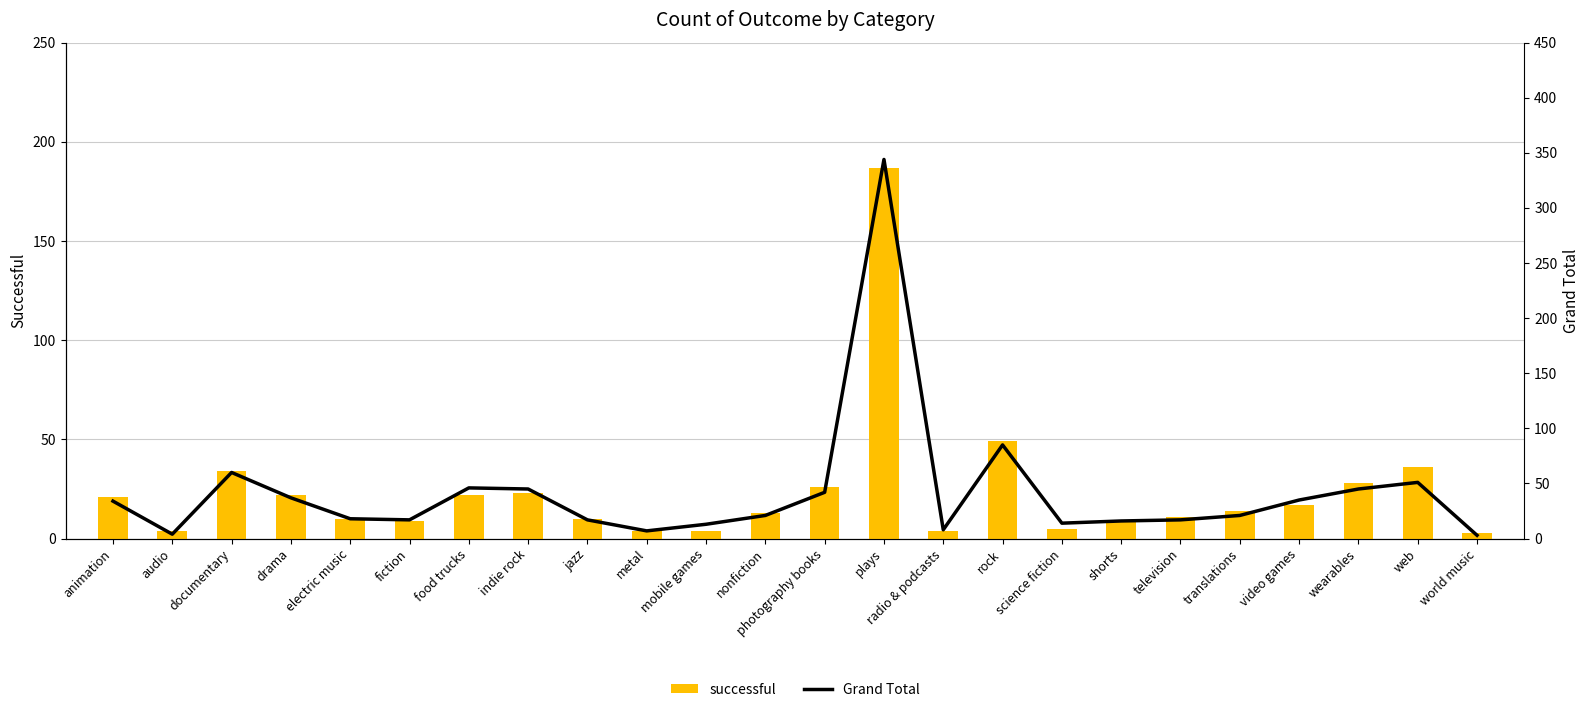

Between audio and jazz, which is larger?

jazz